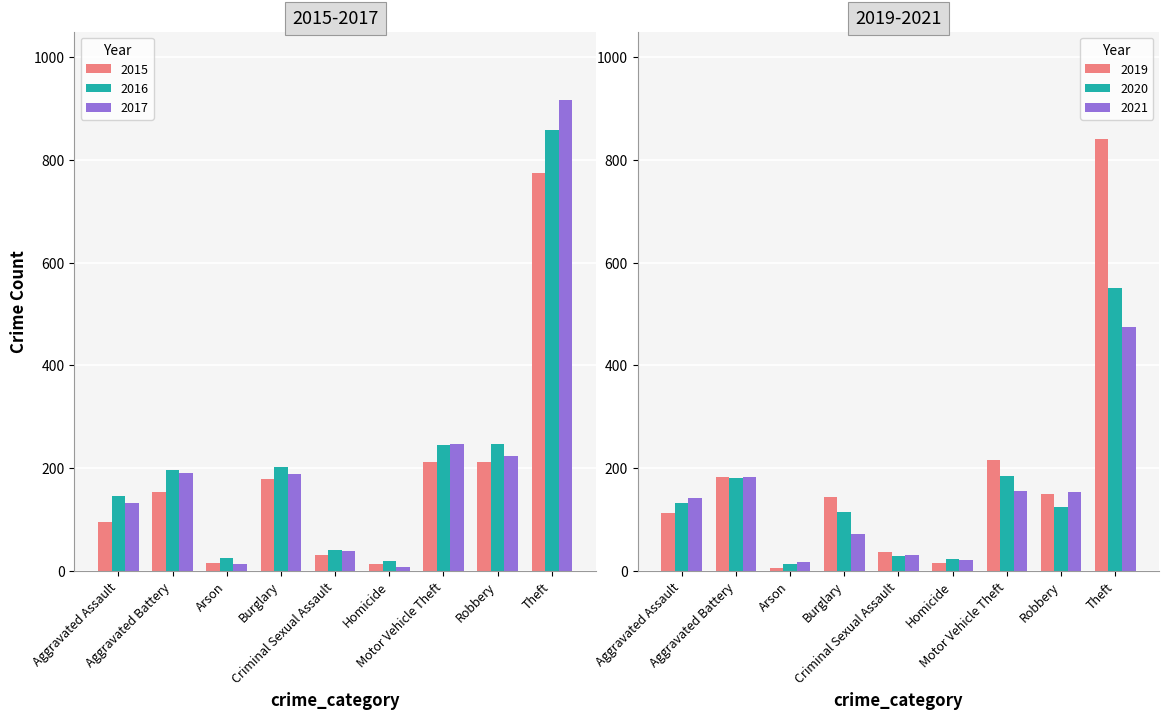

Reading right to left, what are all the values shown in this chart?

2015: 774	212	211	13	31	178	15	154	95
2016: 858	247	245	18	40	201	25	196	146
2017: 916	224	247	8	39	189	12	191	131
2019: 841	150	216	14	37	143	6	182	113
2020: 550	124	184	22	28	115	12	180	131
2021: 474	153	156	20	30	71	17	182	142